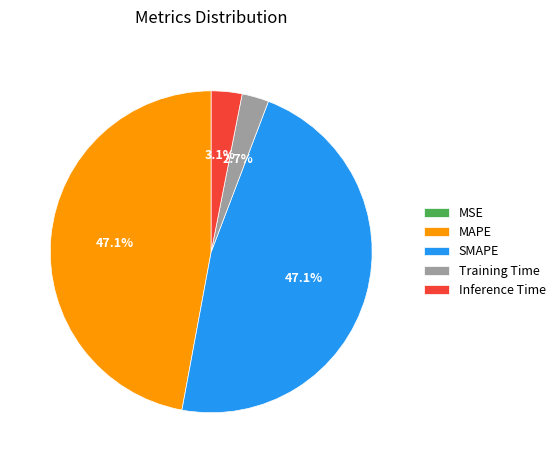

True or false: SMAPE accounts for 39% of the total.

False